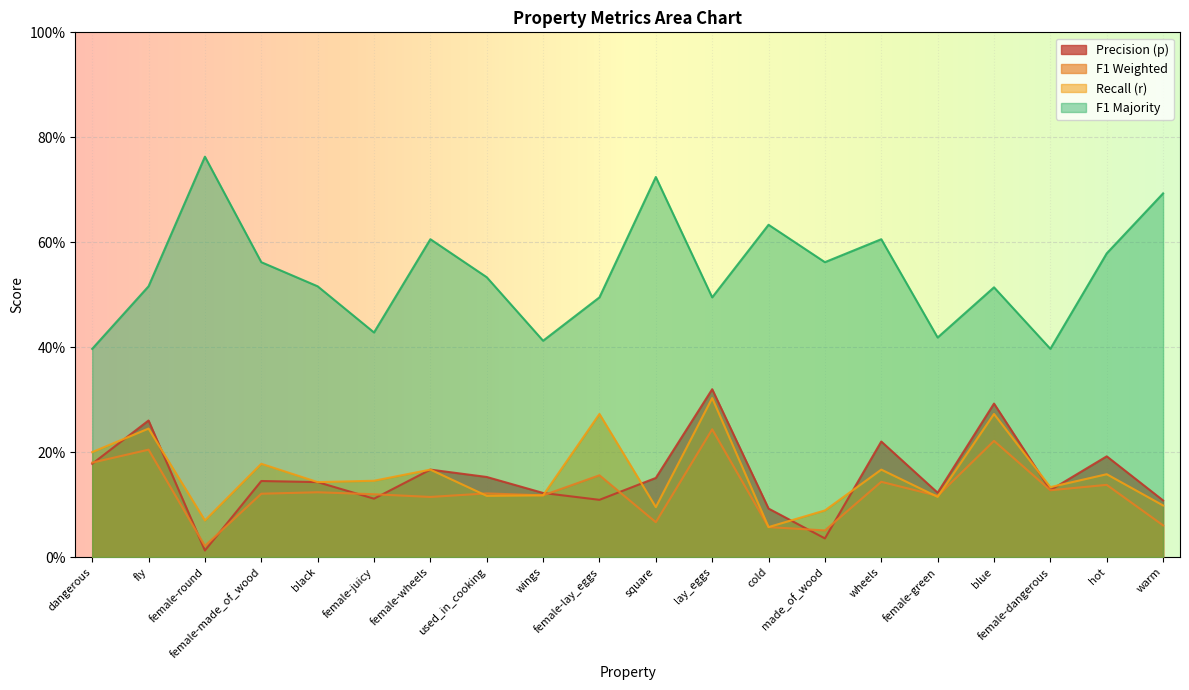

How many interior local peaks does the f1_weighted series have?

8